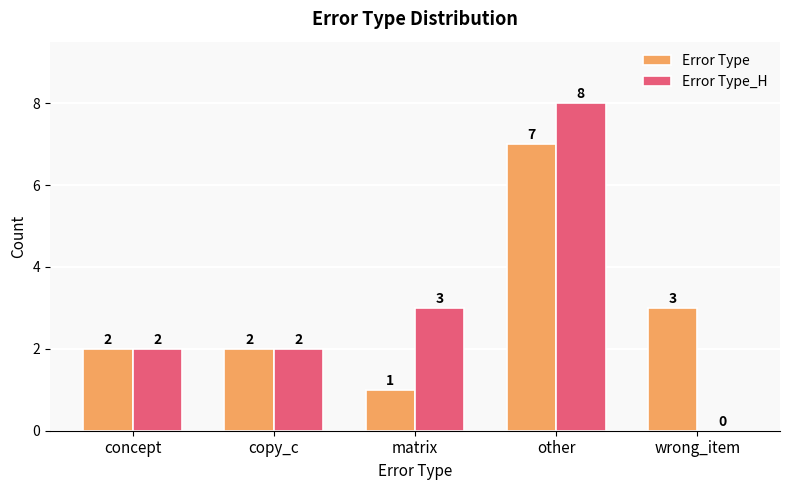

How many groups of bars are there?

5